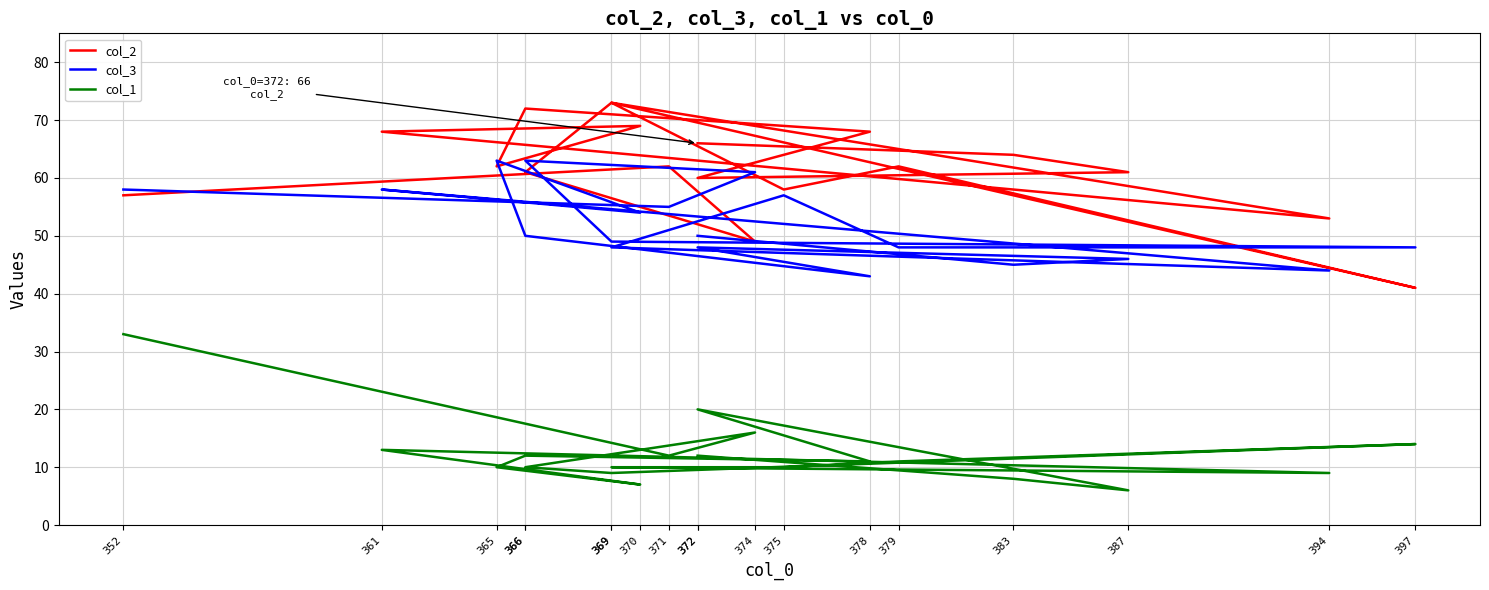

What is the greatest value displayed?

73